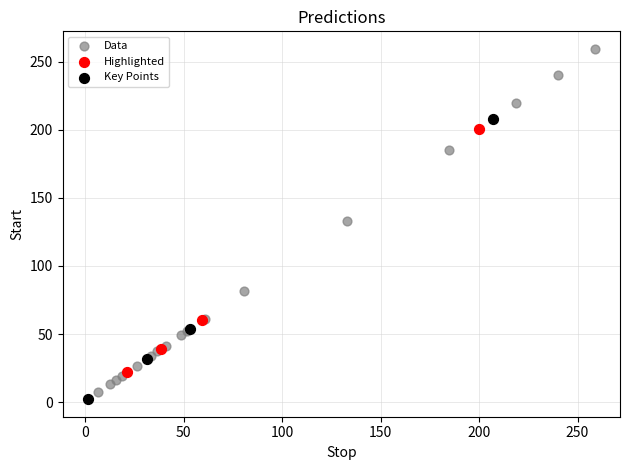

Which series reaches the maximum Y coordinate?

Data